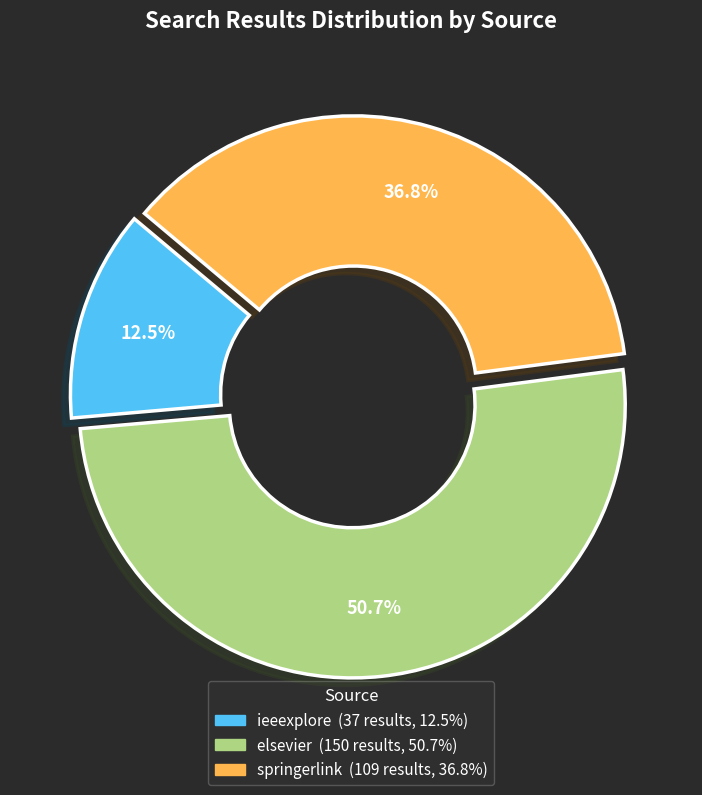

Count the number of slices in the pie.

3